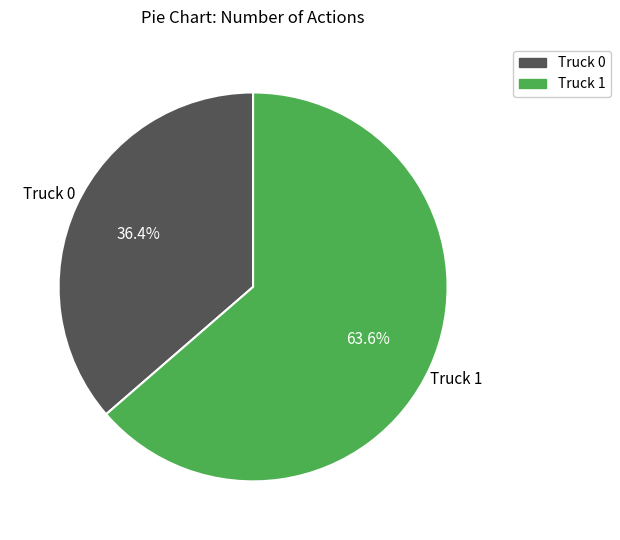

Is the sum of Truck 1 and Truck 0 greater than half?

Yes